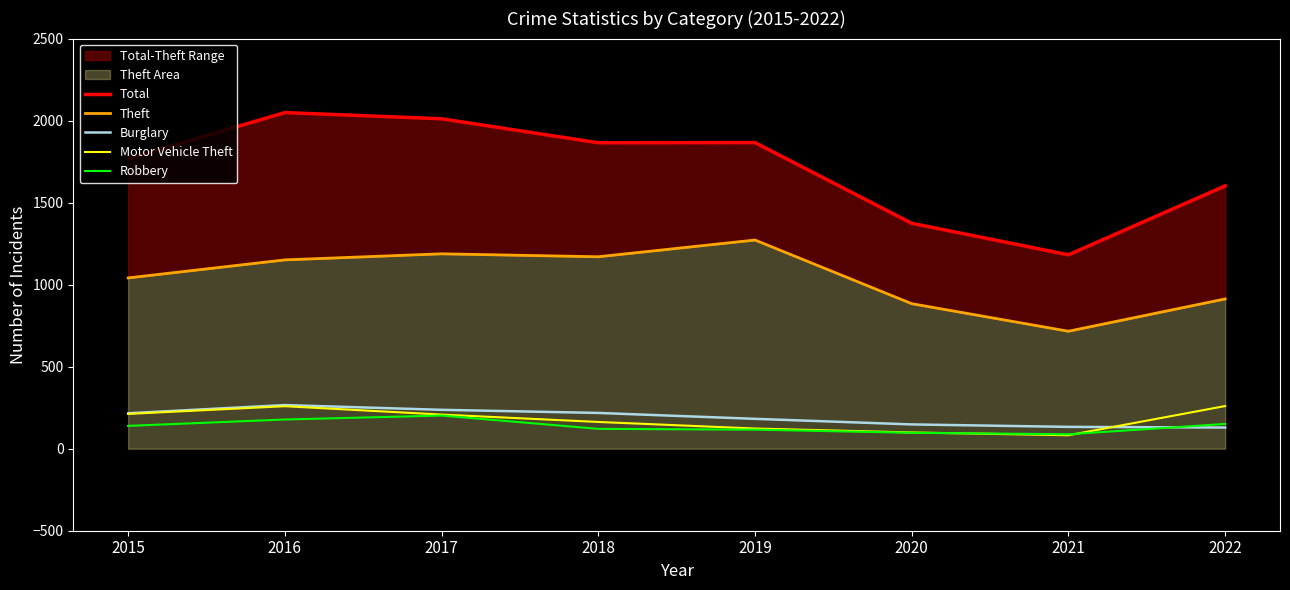

What is the smallest value displayed?

82